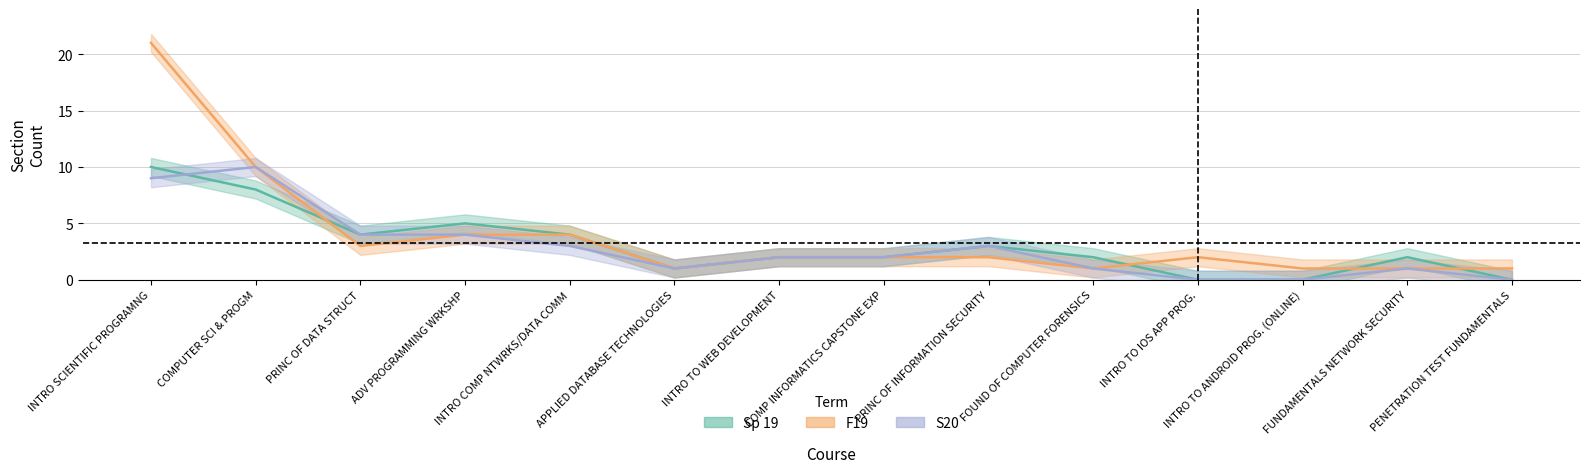

How many Sp 19 values are between 1 and 4?

8